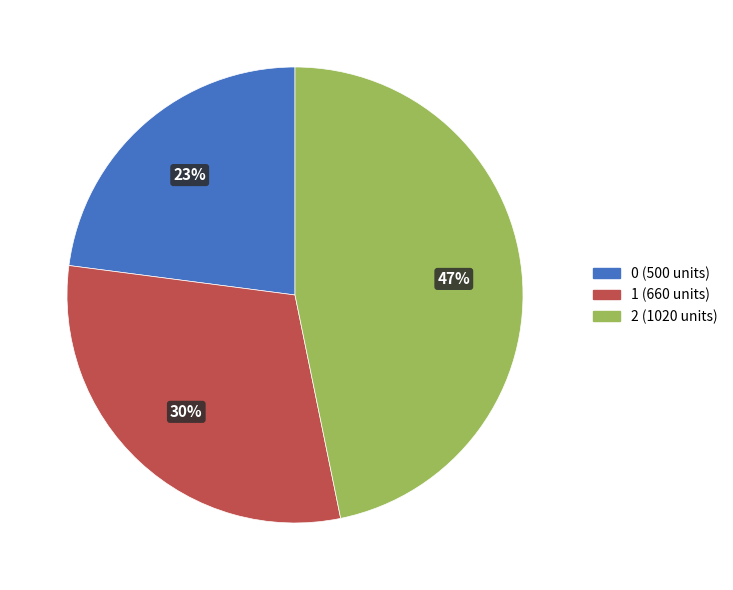

True or false: 0 accounts for 31% of the total.

False